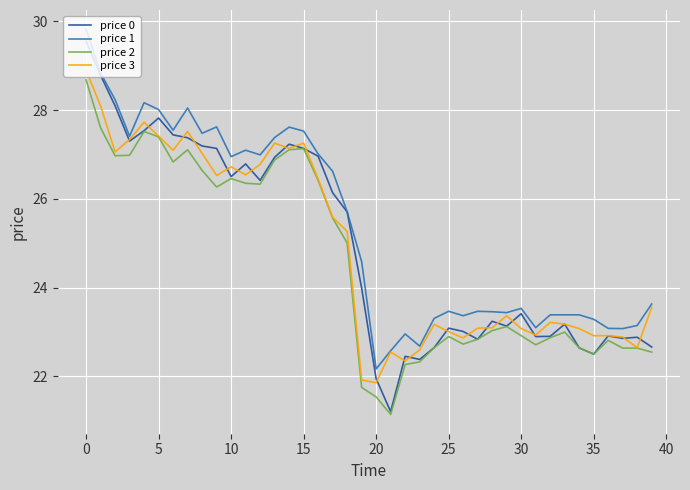

Does the chart display data point markers on the line(s)?

No